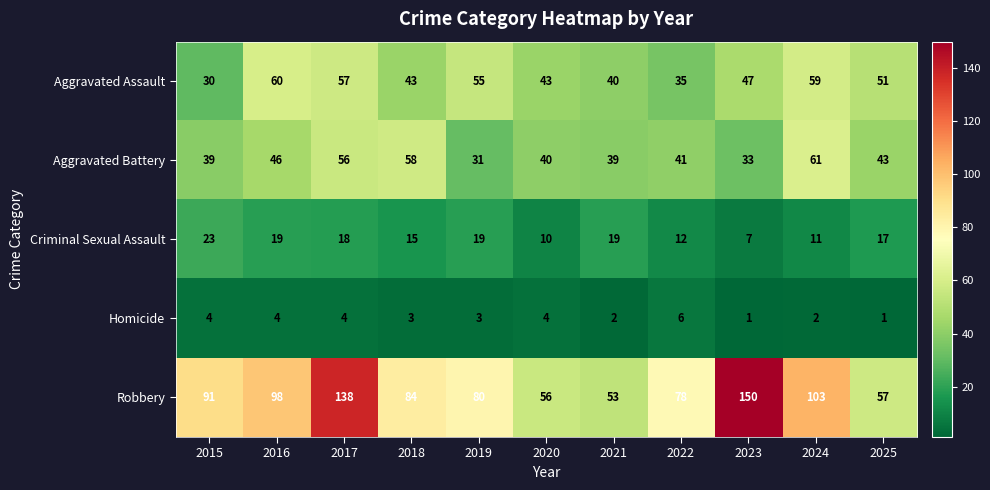

Is it true that Aggravated Battery equals 15 at 2015?

False